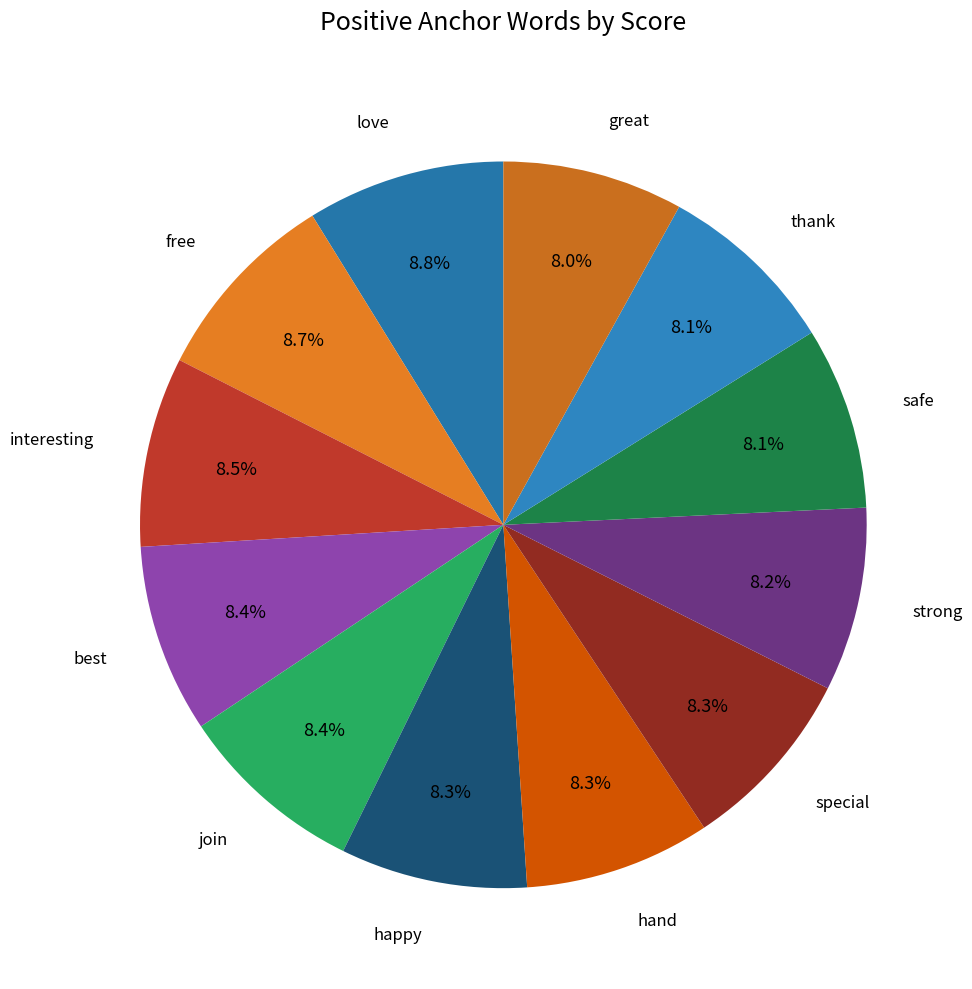

Rank the categories by value from highest to lowest.

love, free, interesting, best, join, happy, hand, special, strong, safe, thank, great